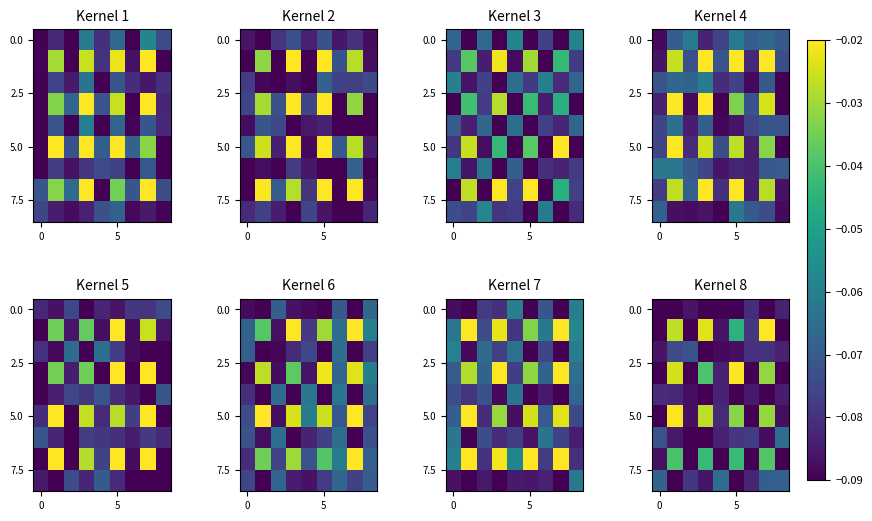

What is the total value across all series at 4?

-0.8